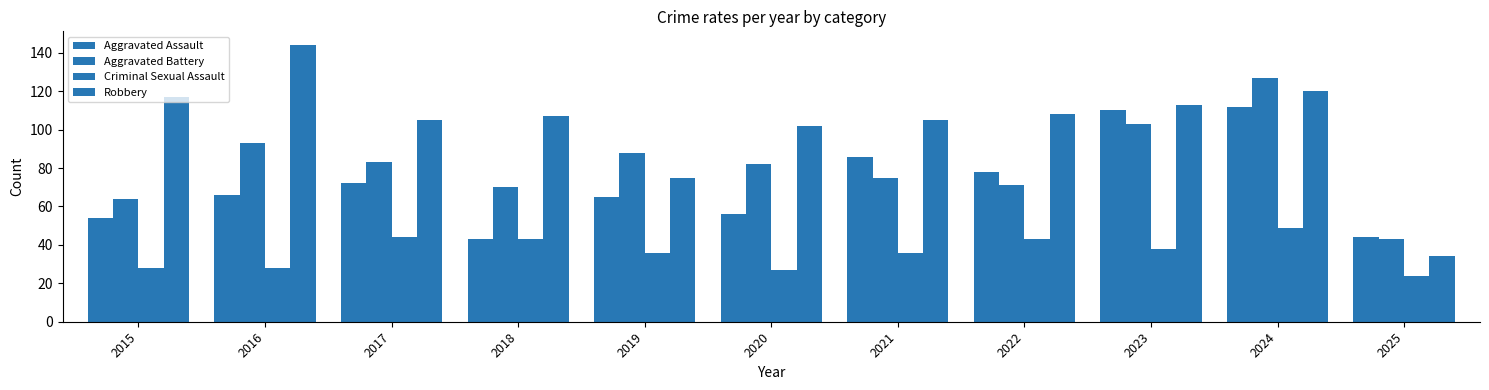

Where is Robbery nearest to the value 89?

2020